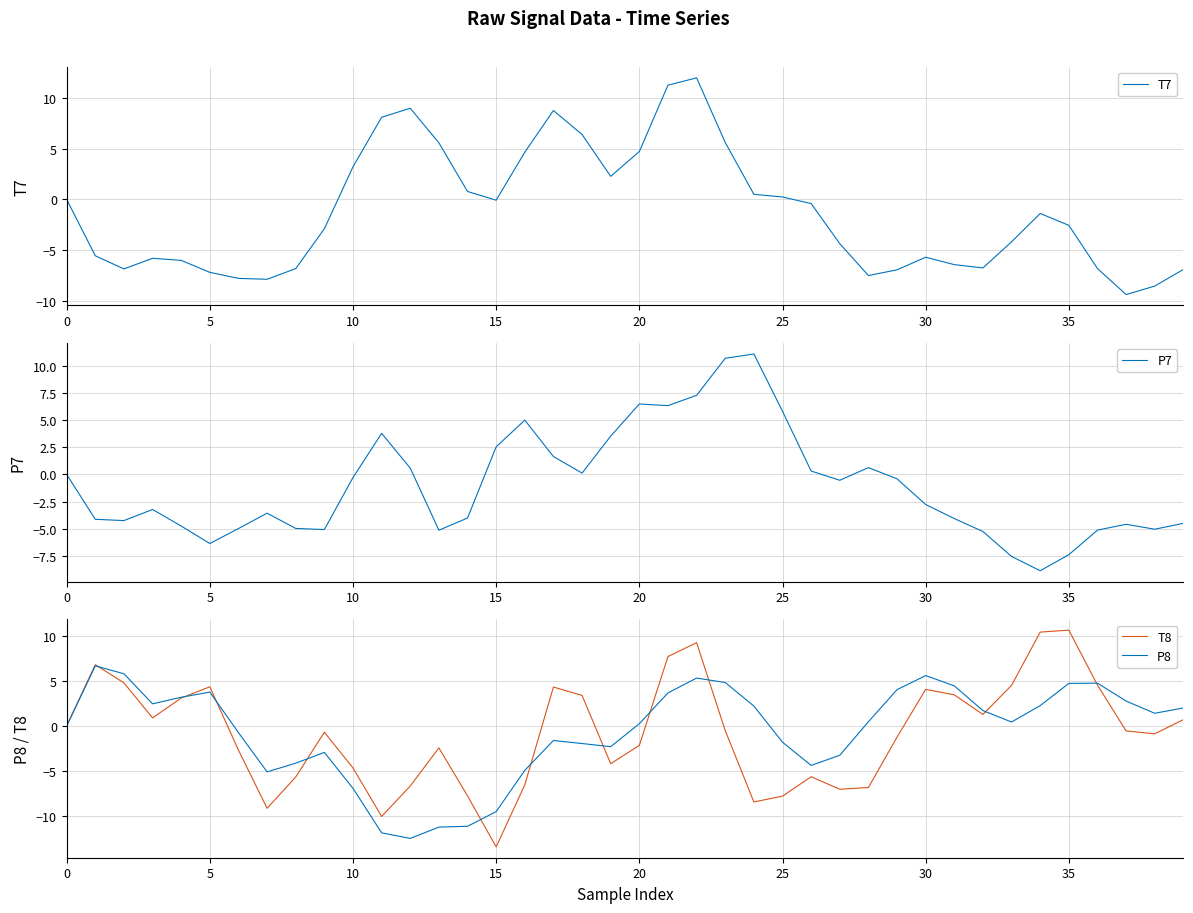

What is the value of the P8 point at the 12th from the left?

-11.8